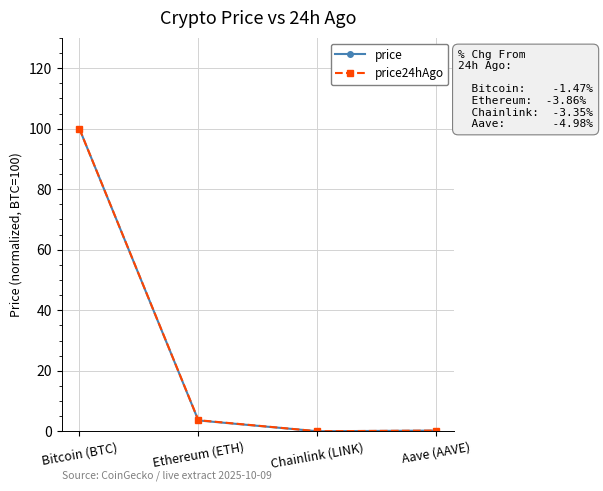

What are all the series names shown in the legend?

price, price24hAgo